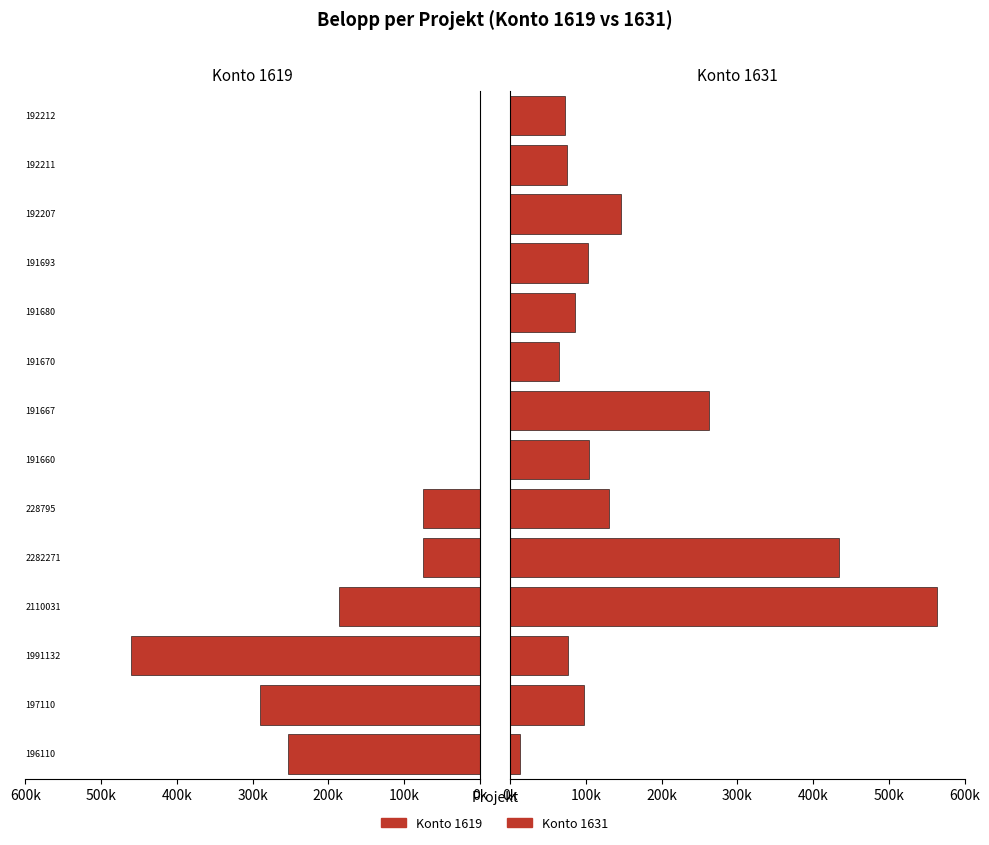

How many bars are there in each group?

2